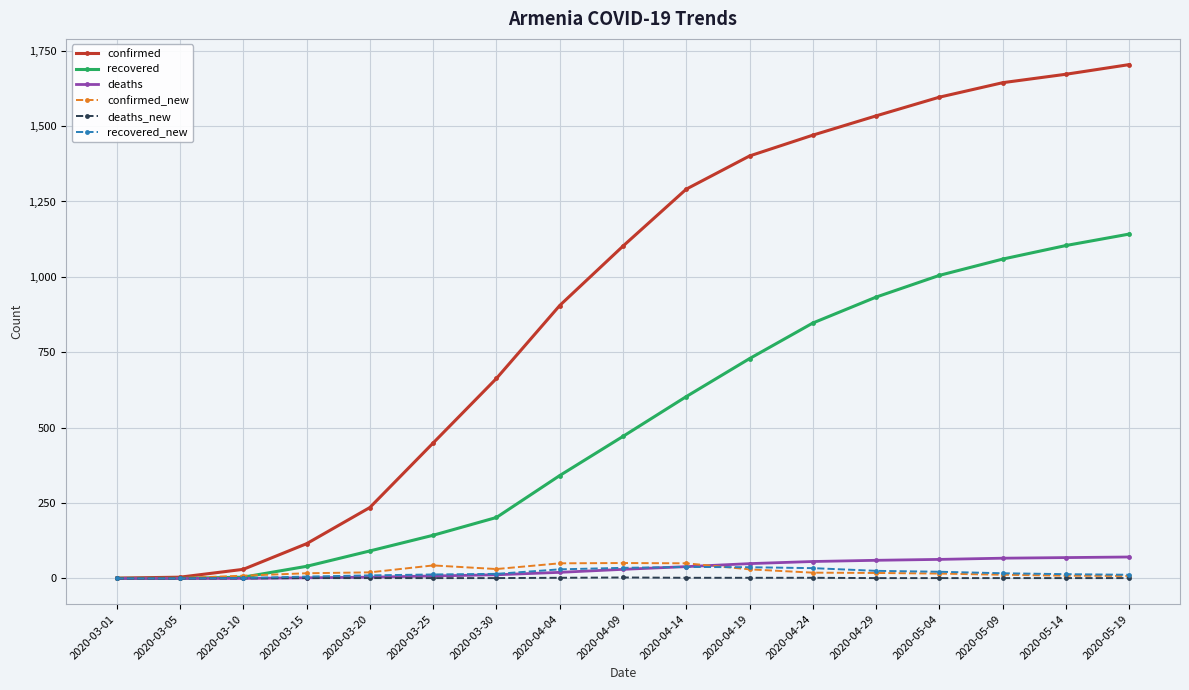

Between 2020-03-01 and 2020-03-25, which series saw the biggest shift?

confirmed